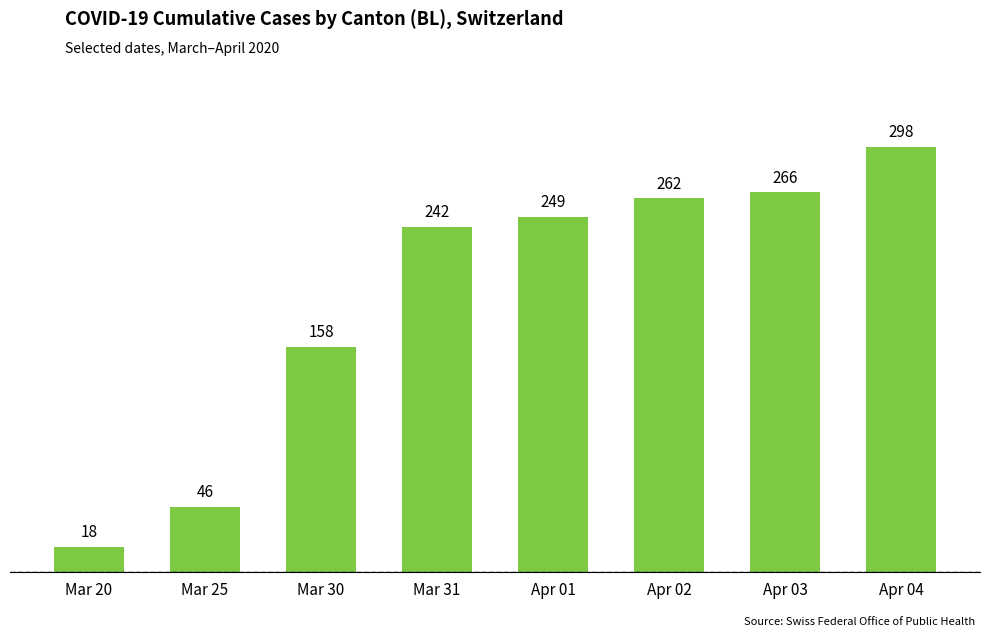

What is the greatest value displayed?

298